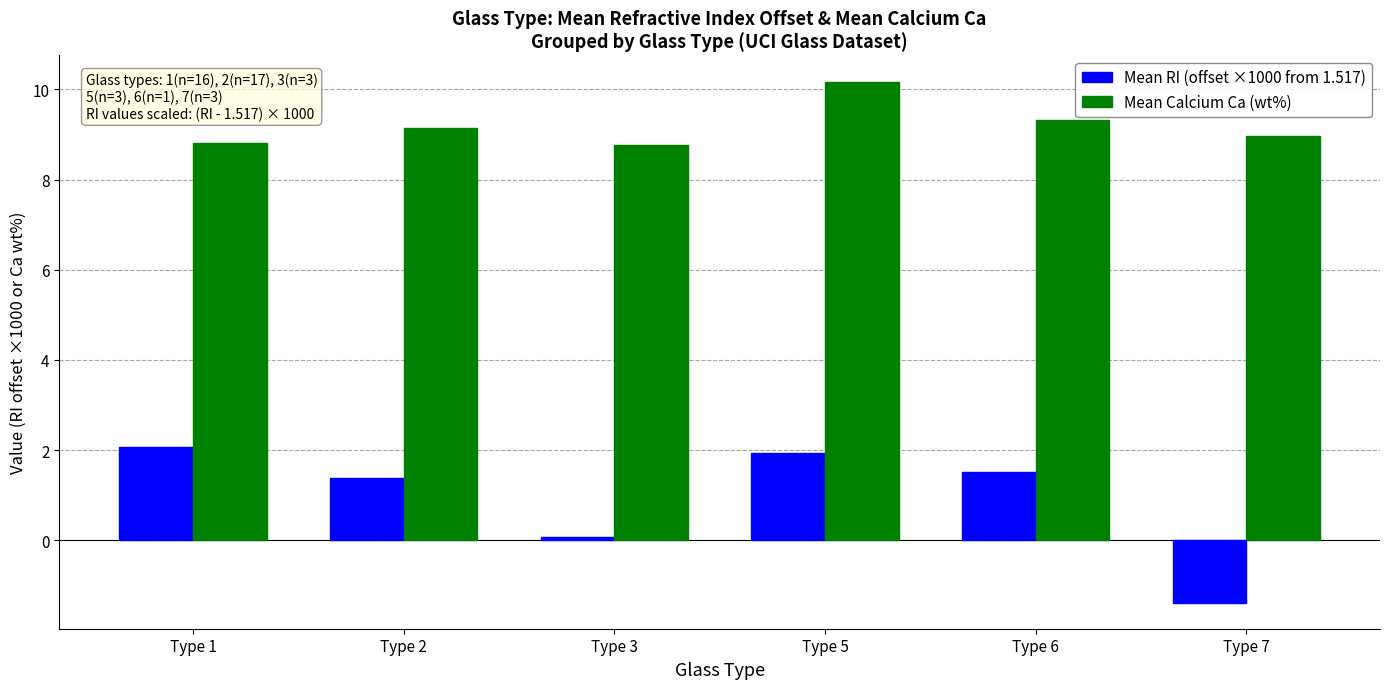

At which label is Mean RI (offset ×1000 from 1.517) closest to 0?

Type 3